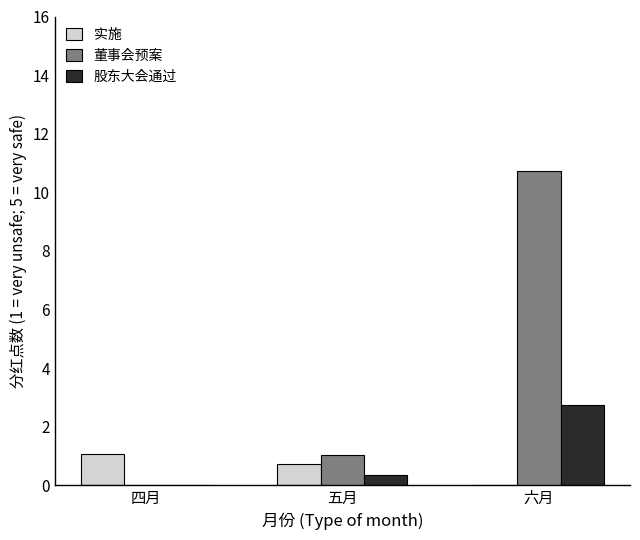

The value of 股东大会通过 at 六月 is 4.0. True or false?

False